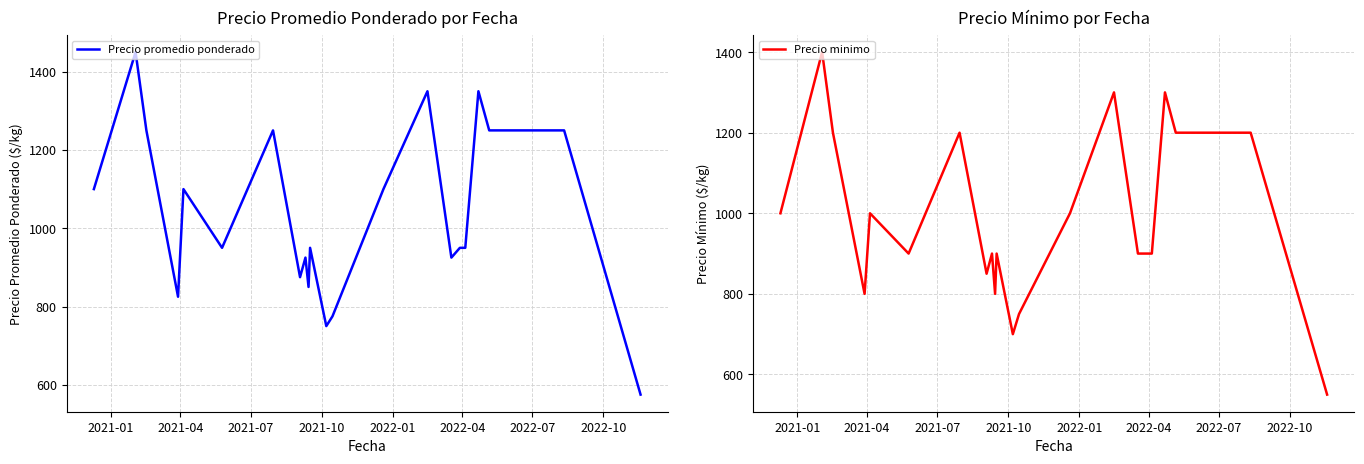

How many distinct data groups are displayed?

2